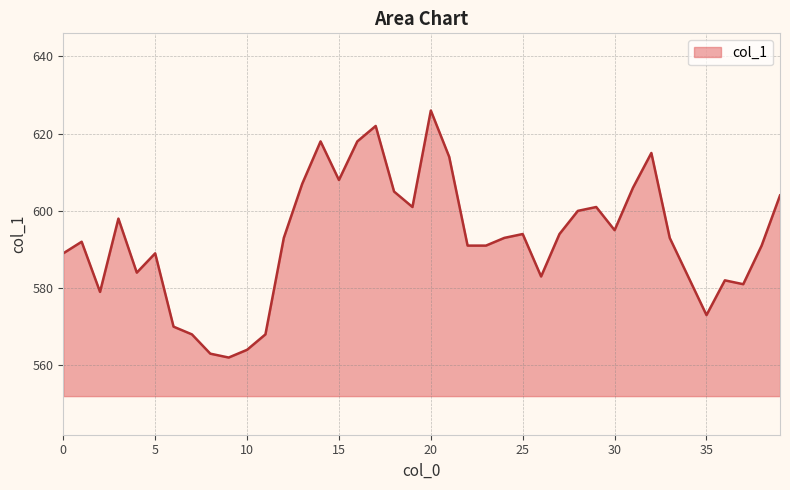

What is the difference between the maximum and minimum values?

64